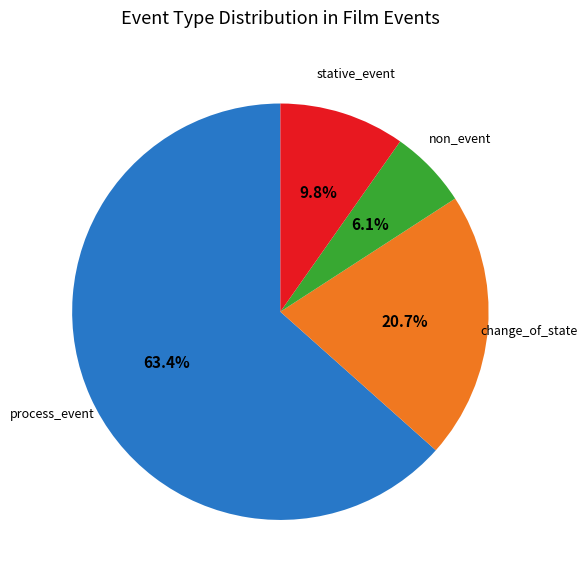

What is the ratio of the value at non_event to the value at stative_event?

0.6